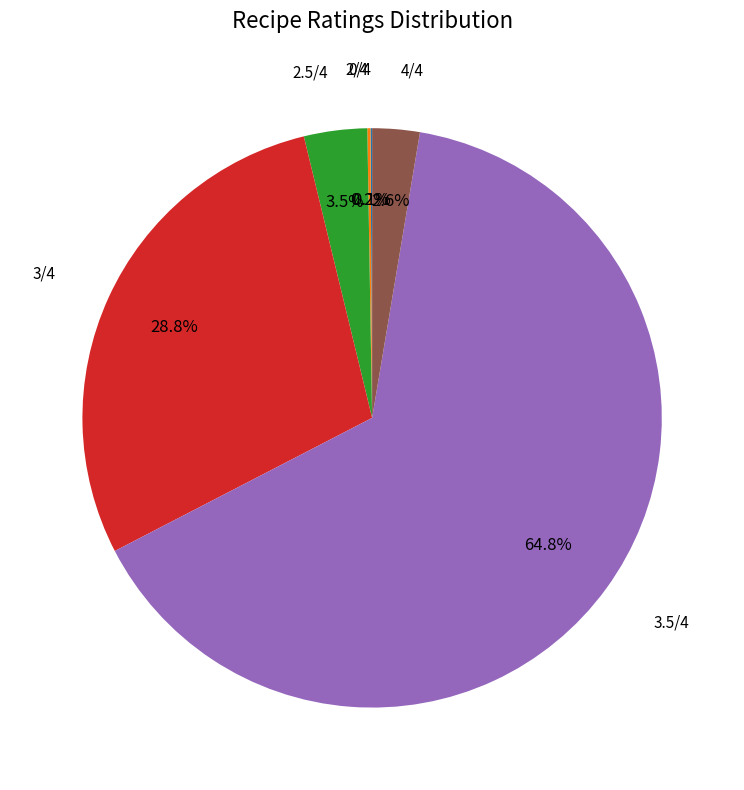

Does 3.5/4 account for over 50% of the chart?

Yes